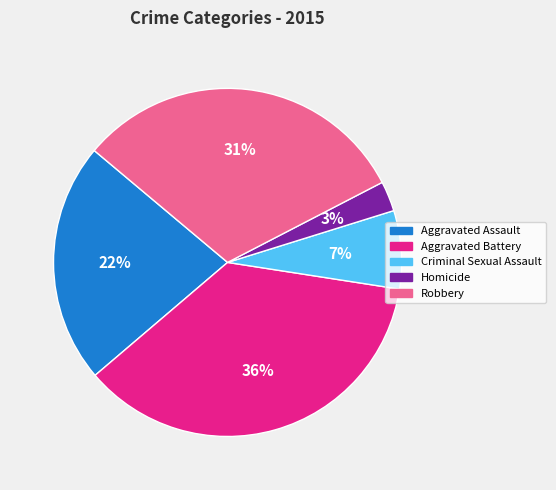

To the nearest percent, what is the difference between the Criminal Sexual Assault and Robbery slice percentages?

24%